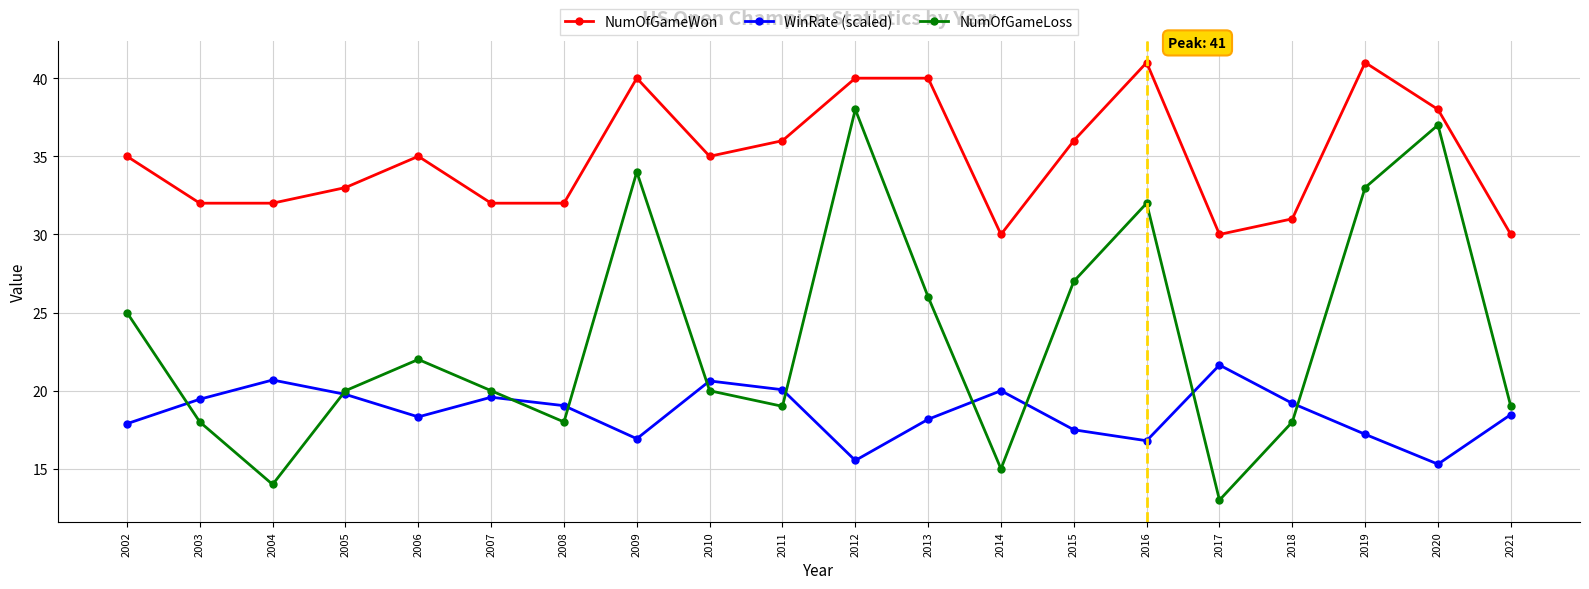

What is the value of the NumOfGameWon point at the 18th from the left?

41.0